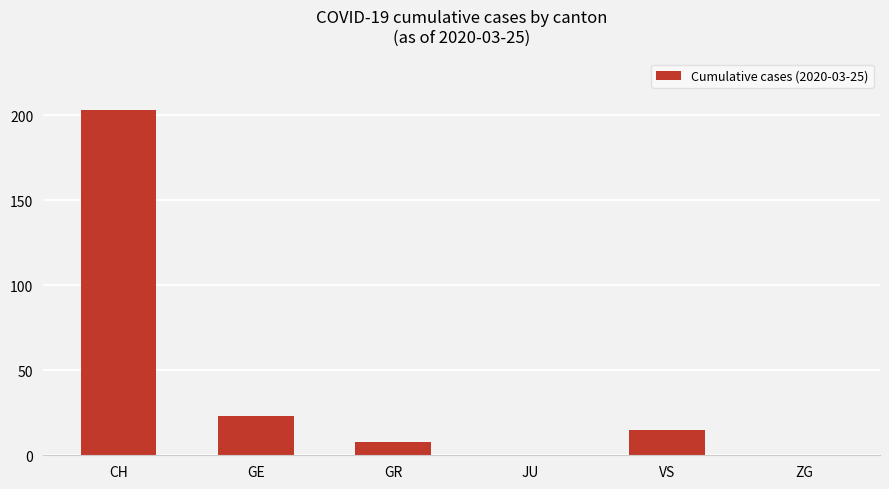

Reading left to right, extract all data points from this chart.

203	23	8	0	15	0